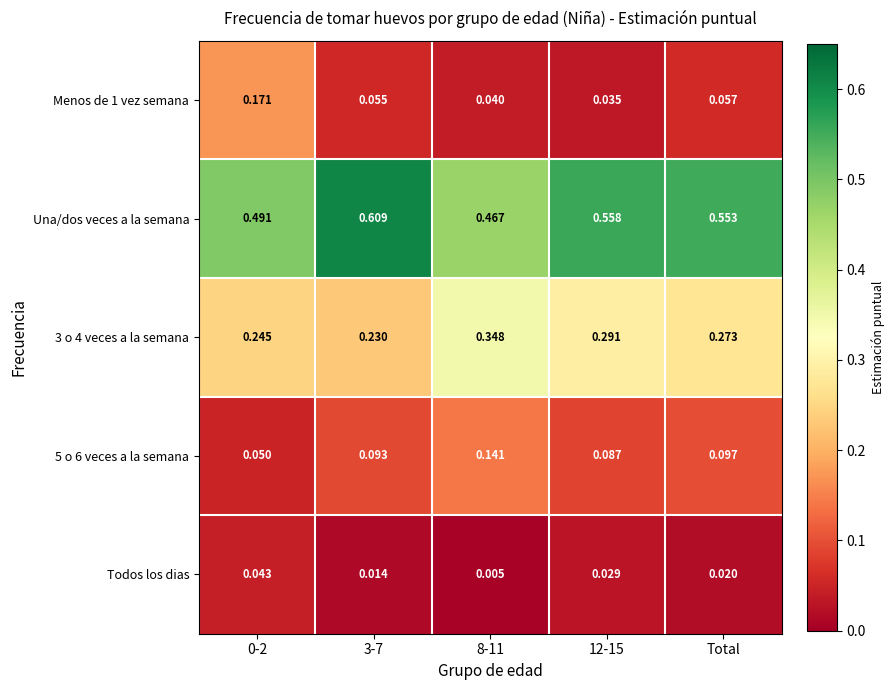

At how many categories does at least one series exceed 0?

5